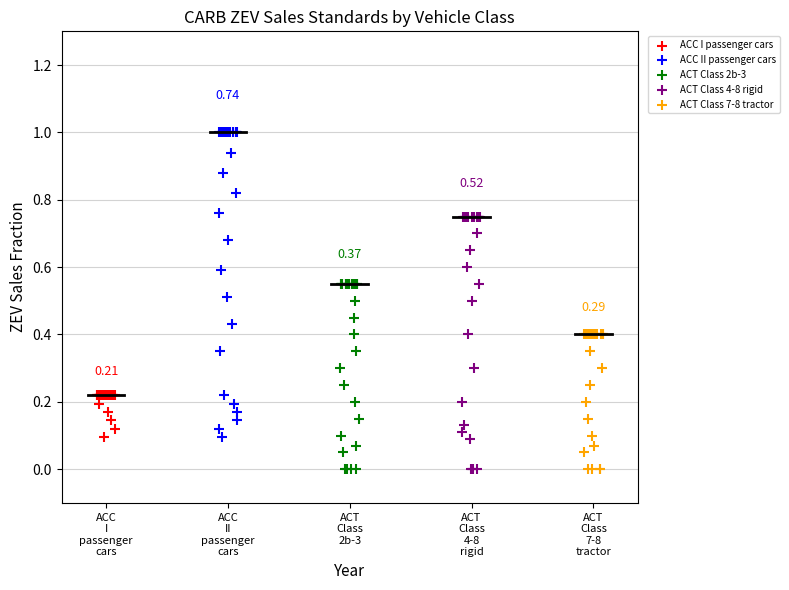

Which series contains the highest Y value?

ACC II passenger cars